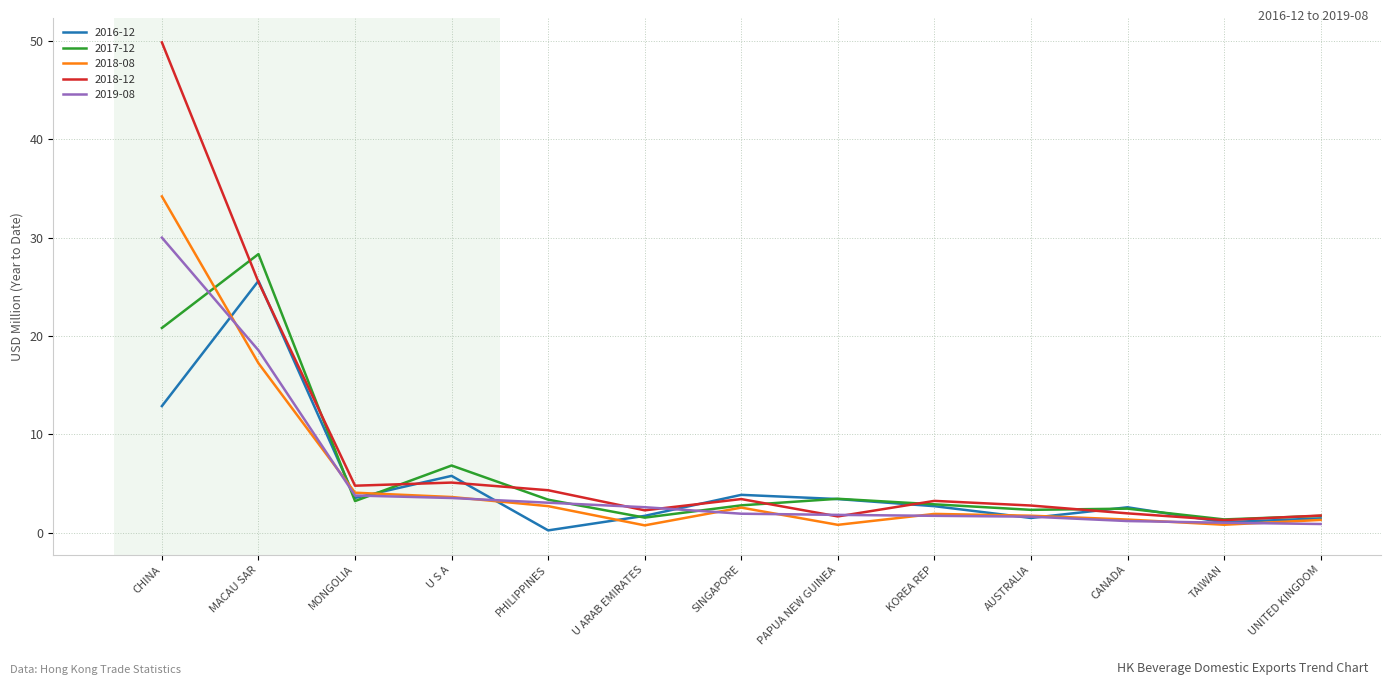

What is the minimum value for 2017-12?

1.3